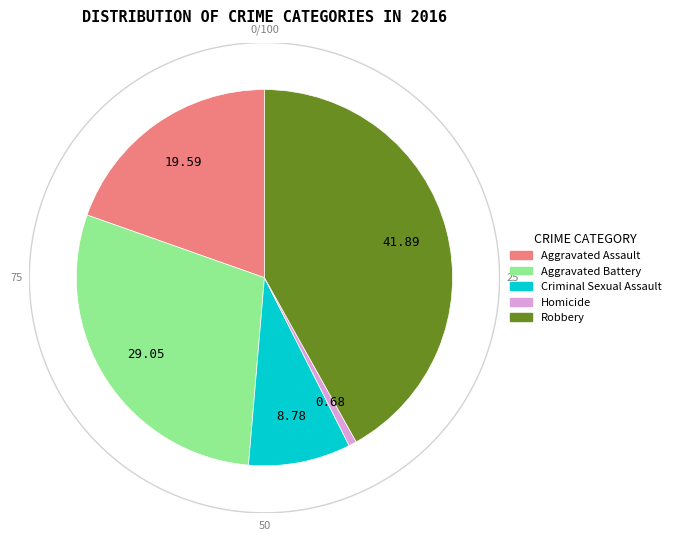

To the nearest percent, what portion does Aggravated Battery represent?

29%